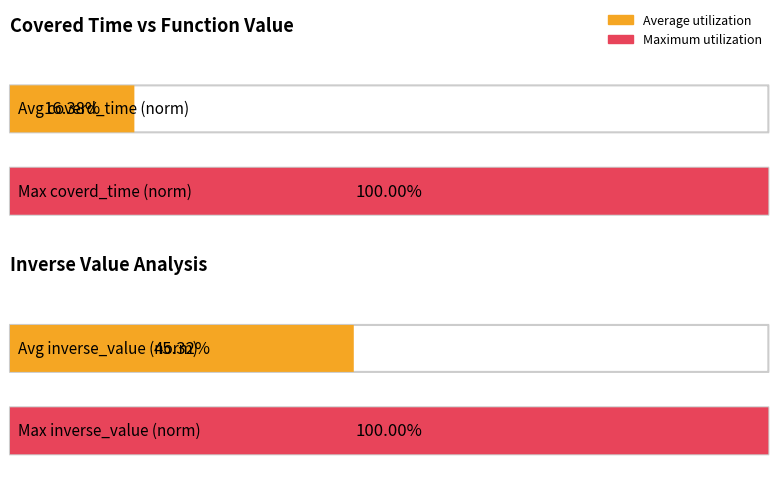

The value of inverse_value at 1.2 is 1.7. True or false?

False